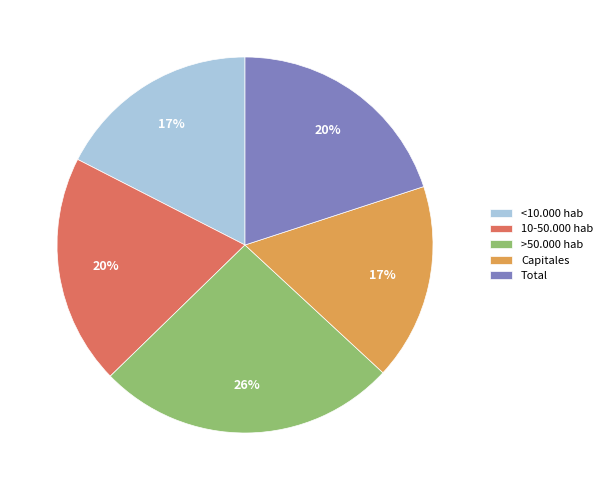

Is the sum of >50.000 hab and 10-50.000 hab greater than half?

No